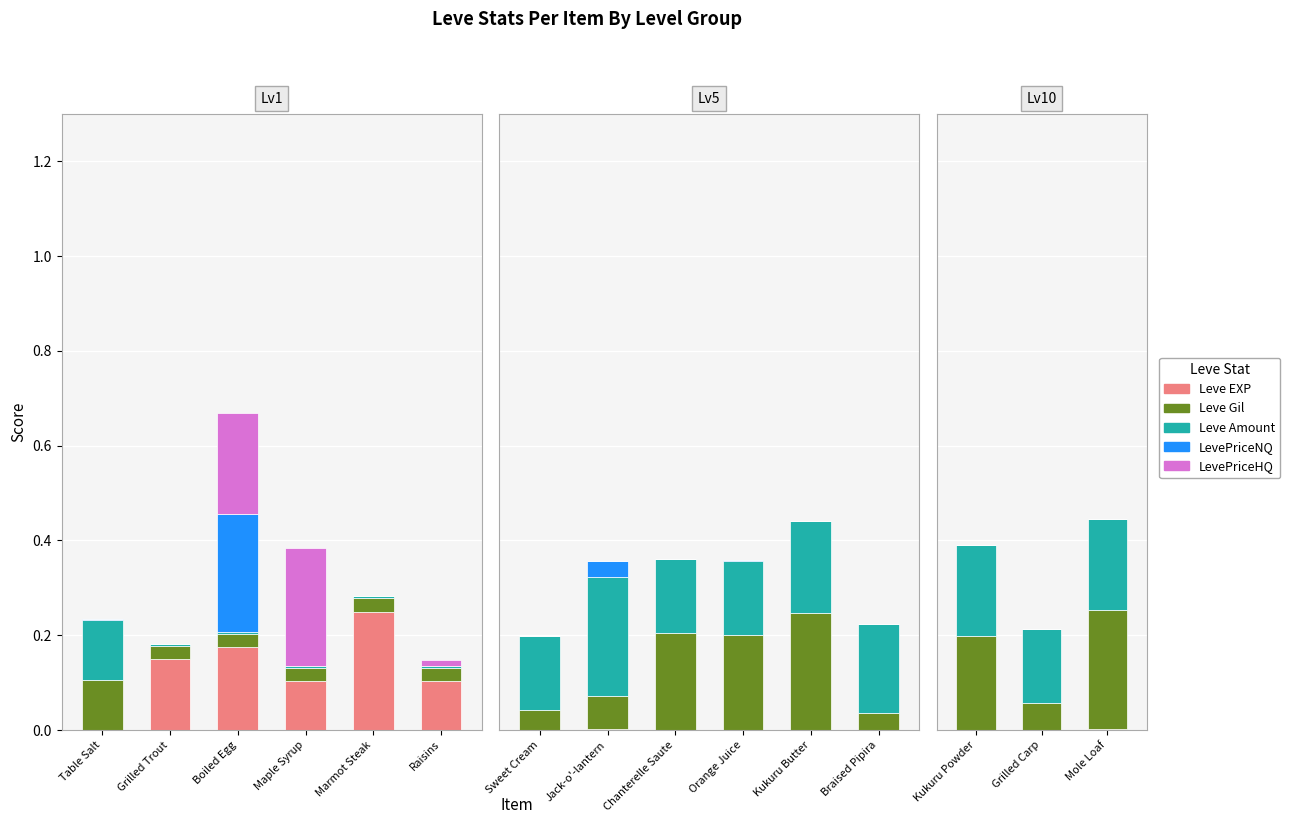

Which category has the lowest value across all series?

Kukuru Powder